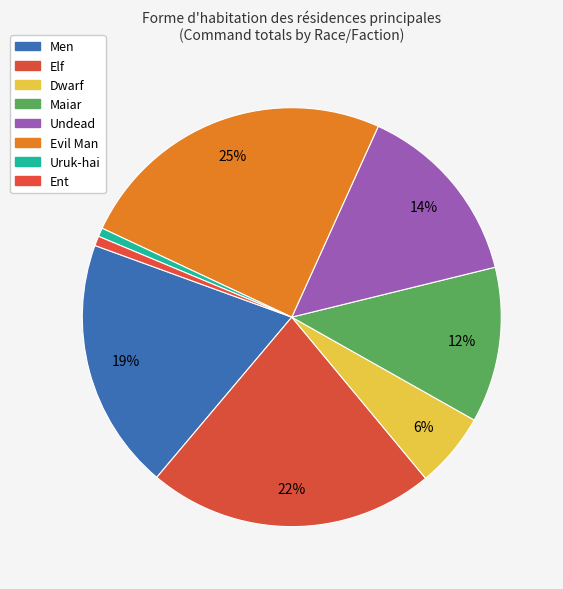

Do Undead and Dwarf together represent more than half of the pie?

No